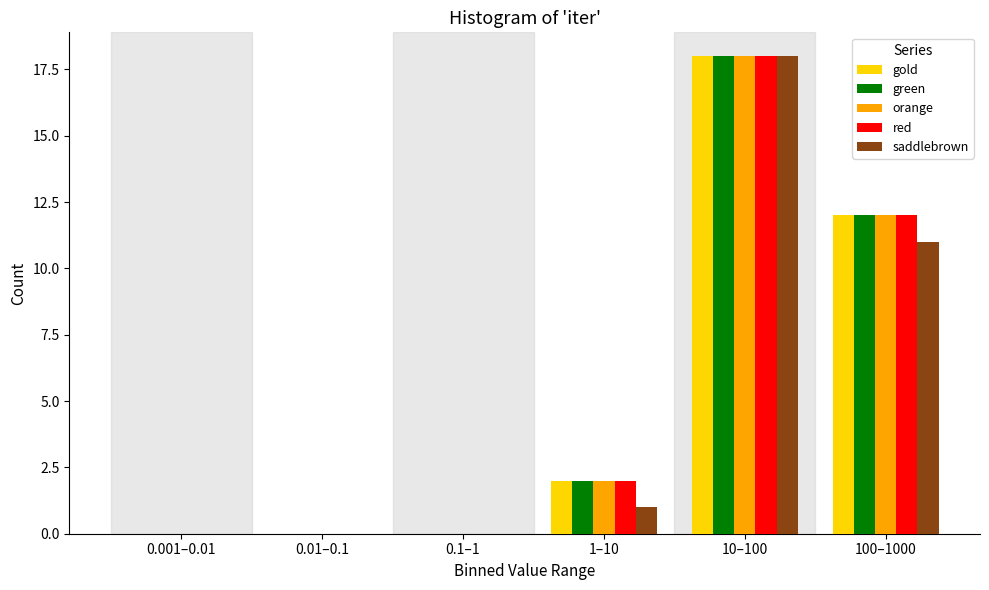

Reading left to right, what are all the values shown in this chart?

gold: 0.001–0.01=0	0.01–0.1=0	0.1–1=0	1–10=2	10–100=18	100–1000=12
green: 0.001–0.01=0	0.01–0.1=0	0.1–1=0	1–10=2	10–100=18	100–1000=12
orange: 0.001–0.01=0	0.01–0.1=0	0.1–1=0	1–10=2	10–100=18	100–1000=12
red: 0.001–0.01=0	0.01–0.1=0	0.1–1=0	1–10=2	10–100=18	100–1000=12
saddlebrown: 0.001–0.01=0	0.01–0.1=0	0.1–1=0	1–10=1	10–100=18	100–1000=11